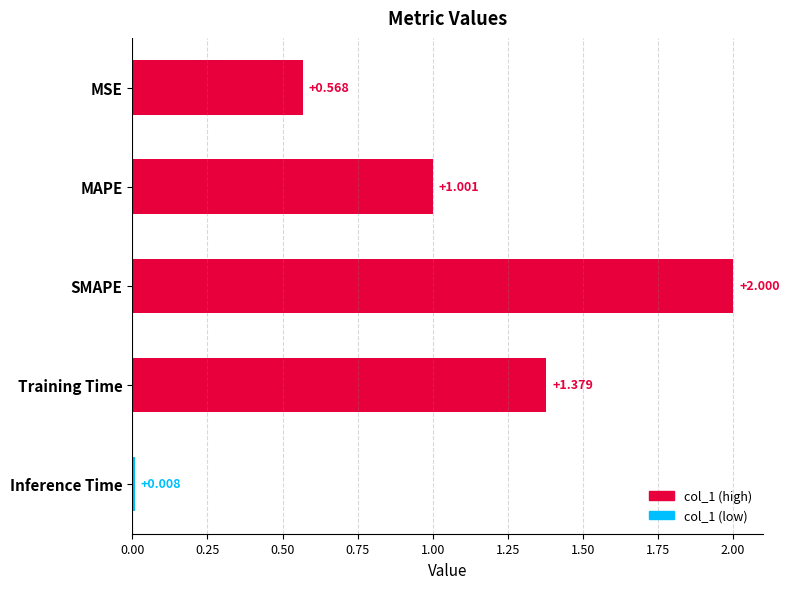

Which category has the highest value across all series?

SMAPE